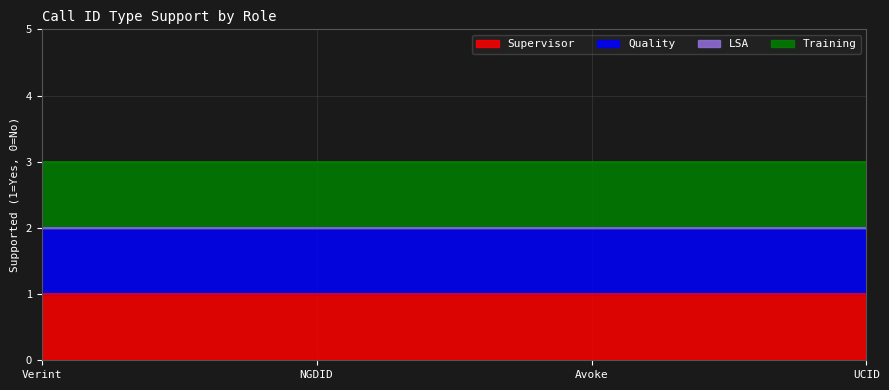

At which category is the sum across all series the highest?

Verint